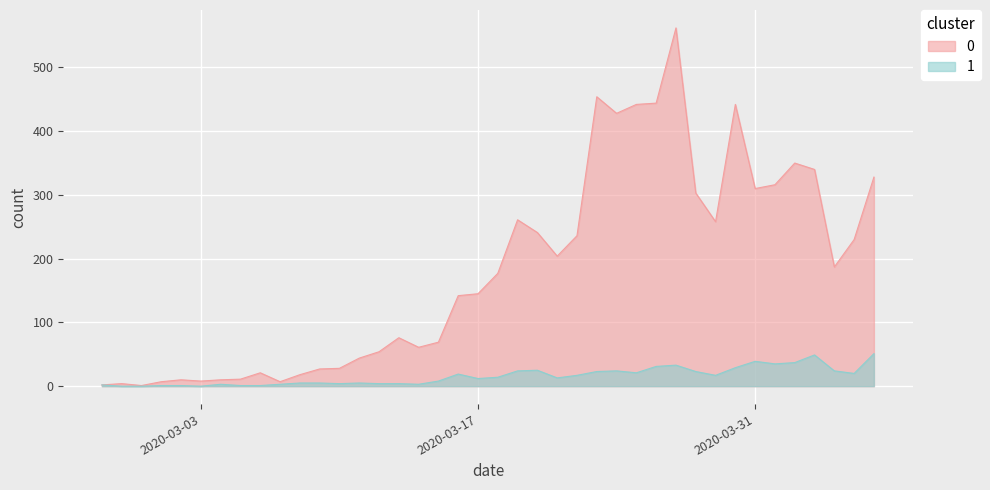

Rank the series by their average value, from lowest to highest.

1, 0